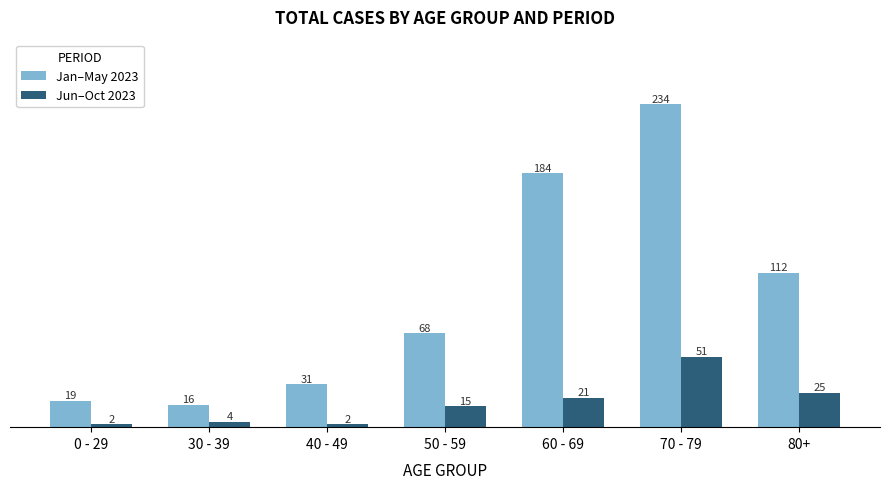

What is the spread (max minus min) of values at 30 - 39?

12